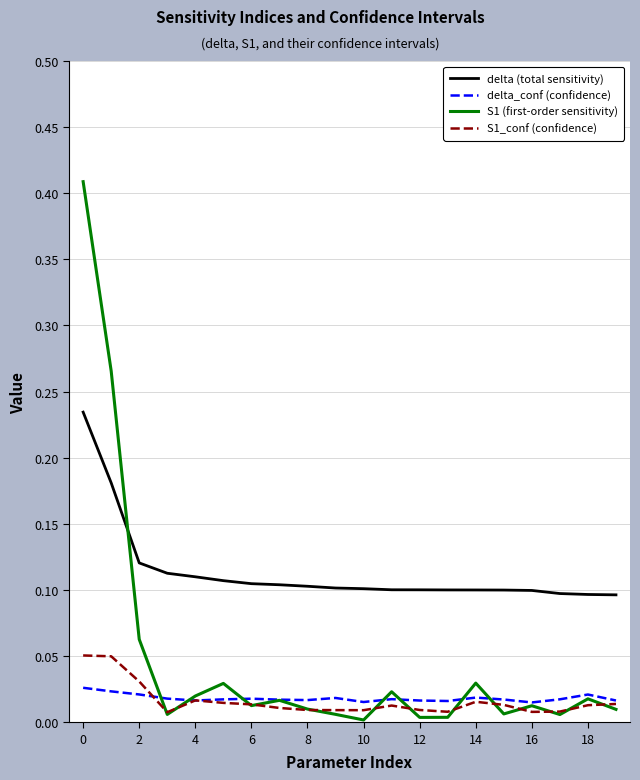

Which series has the widest spread of values?

S1 (first-order sensitivity)